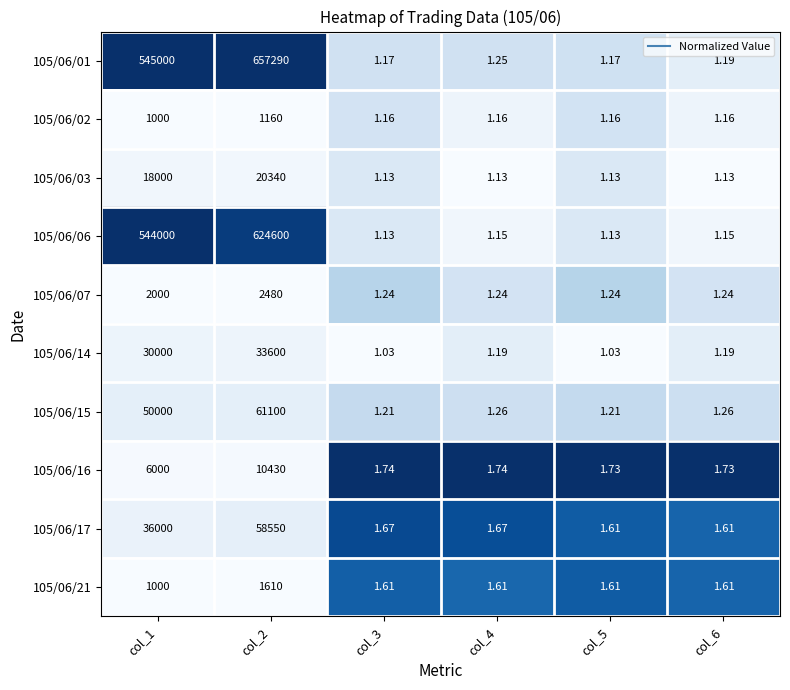

Rank the series by their maximum value, from lowest to highest.

105/06/02, 105/06/21, 105/06/07, 105/06/16, 105/06/03, 105/06/14, 105/06/17, 105/06/15, 105/06/06, 105/06/01